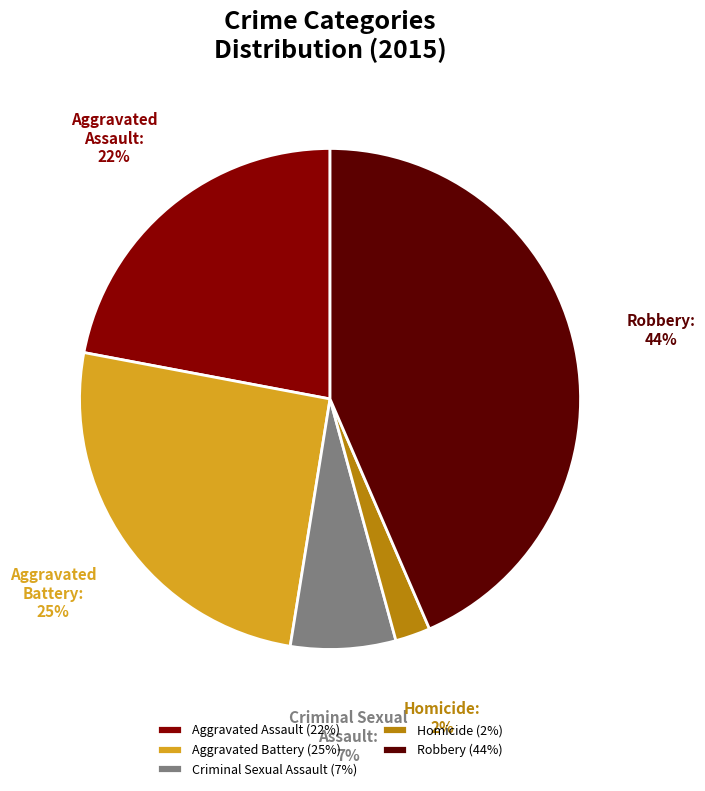

What percentage is the Criminal Sexual Assault slice, to the nearest percent?

7%